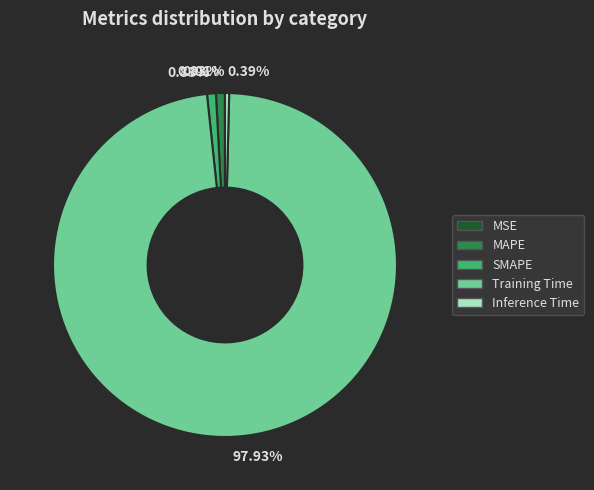

Is there any slice that represents more than half of the pie?

Yes